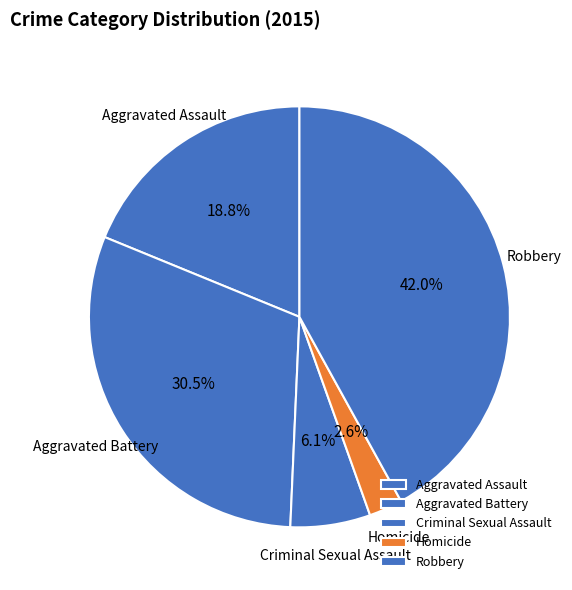

The Aggravated Battery slice represents 25% of the pie. True or false?

False